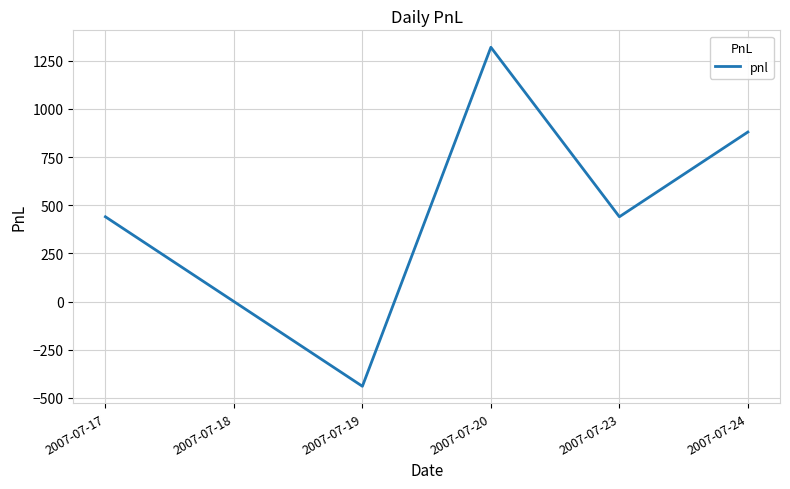

What is the greatest value displayed?

1320